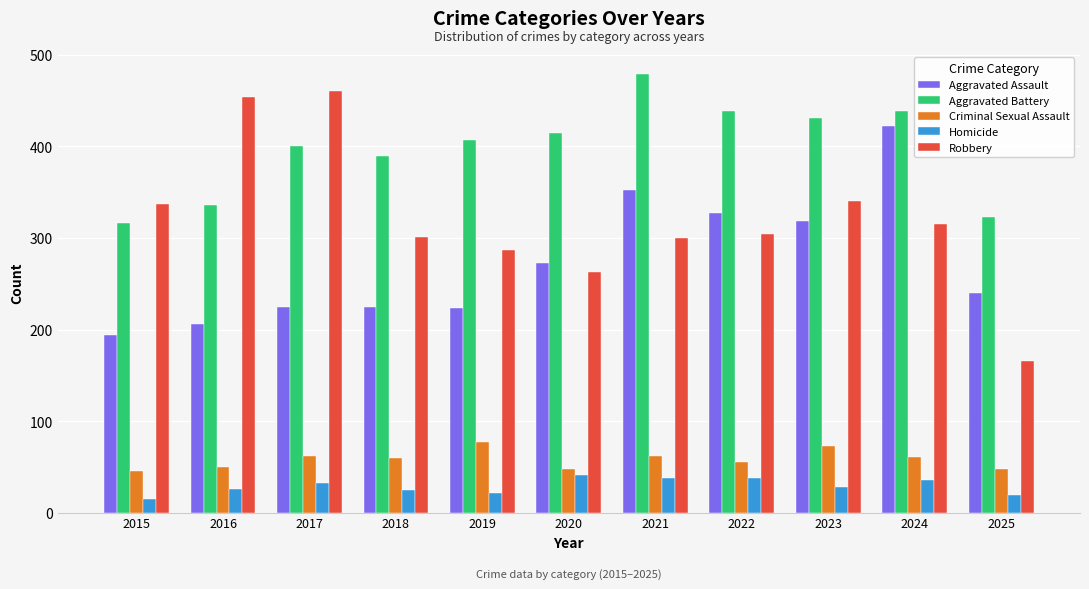

What is the approximate value of Aggravated Assault at 2024?

422